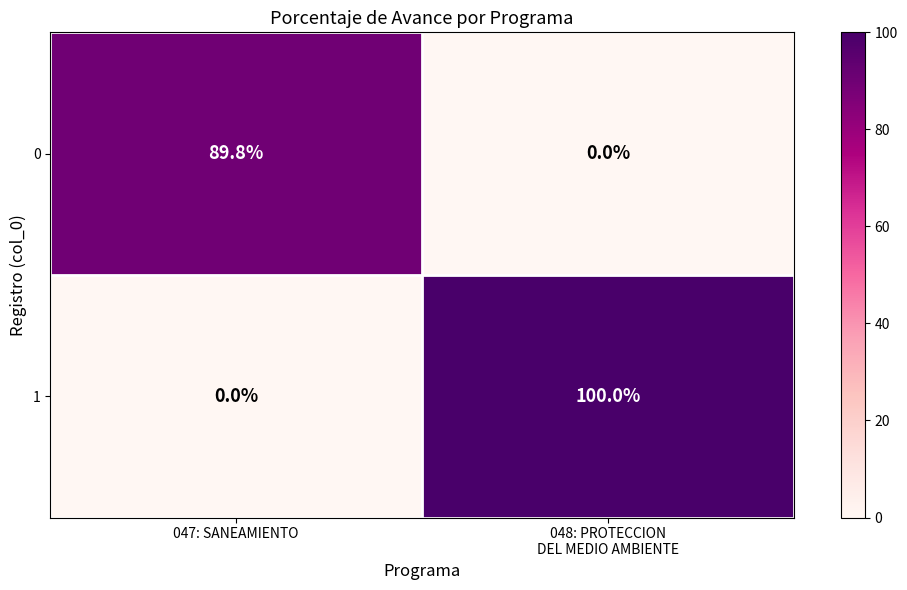

Count the number of categories in the chart.

2